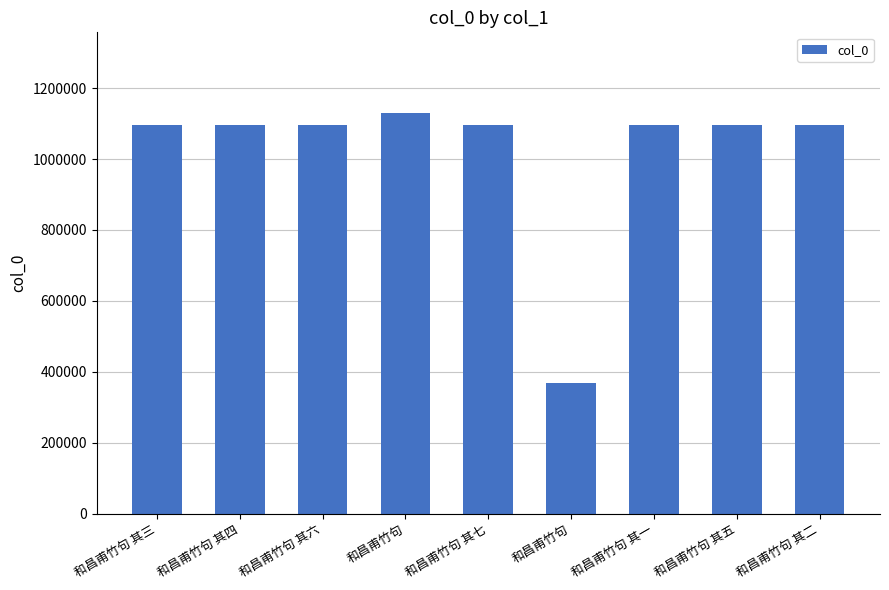

What is the average value?

1018110